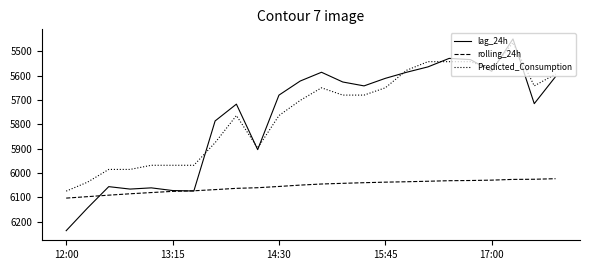

What is the maximum value for lag_24h?

6237.0